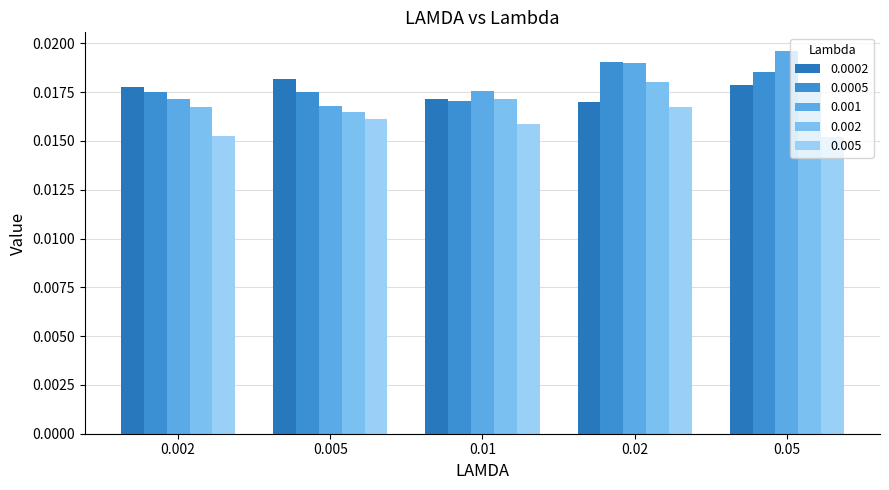

List the series in order of their peak value, lowest first.

0.005, 0.002, 0.0002, 0.0005, 0.001